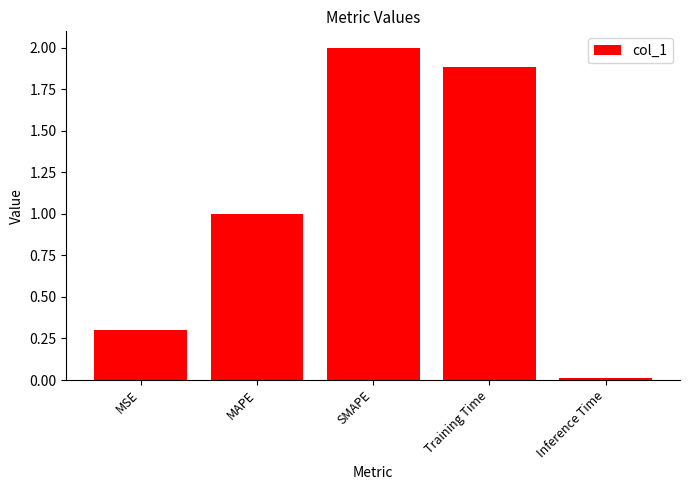

Which has a higher value, SMAPE or Inference Time?

SMAPE